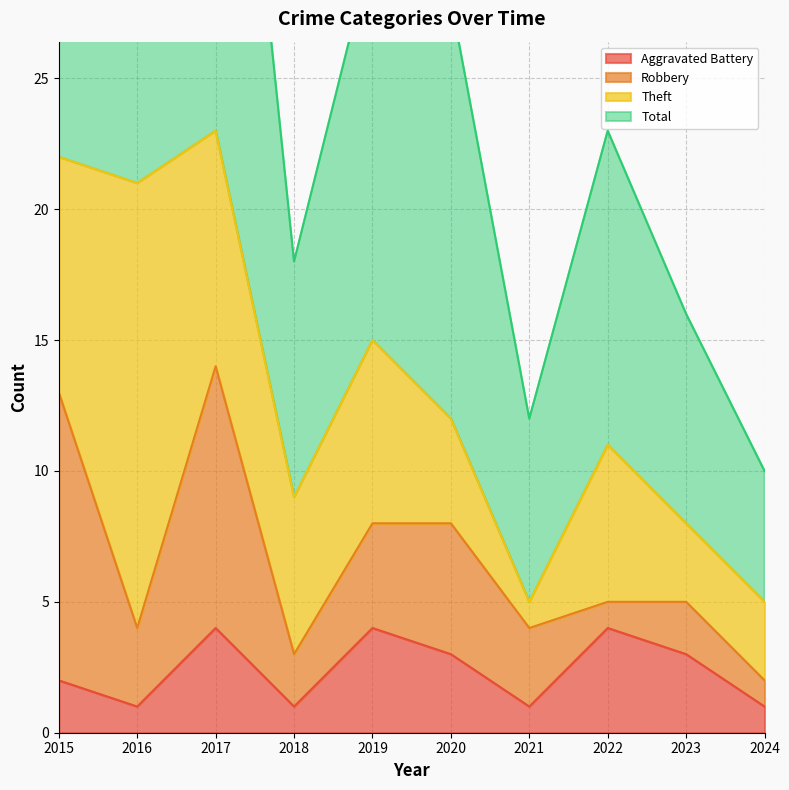

Is it true that Aggravated Battery equals 2 at 2015?

True